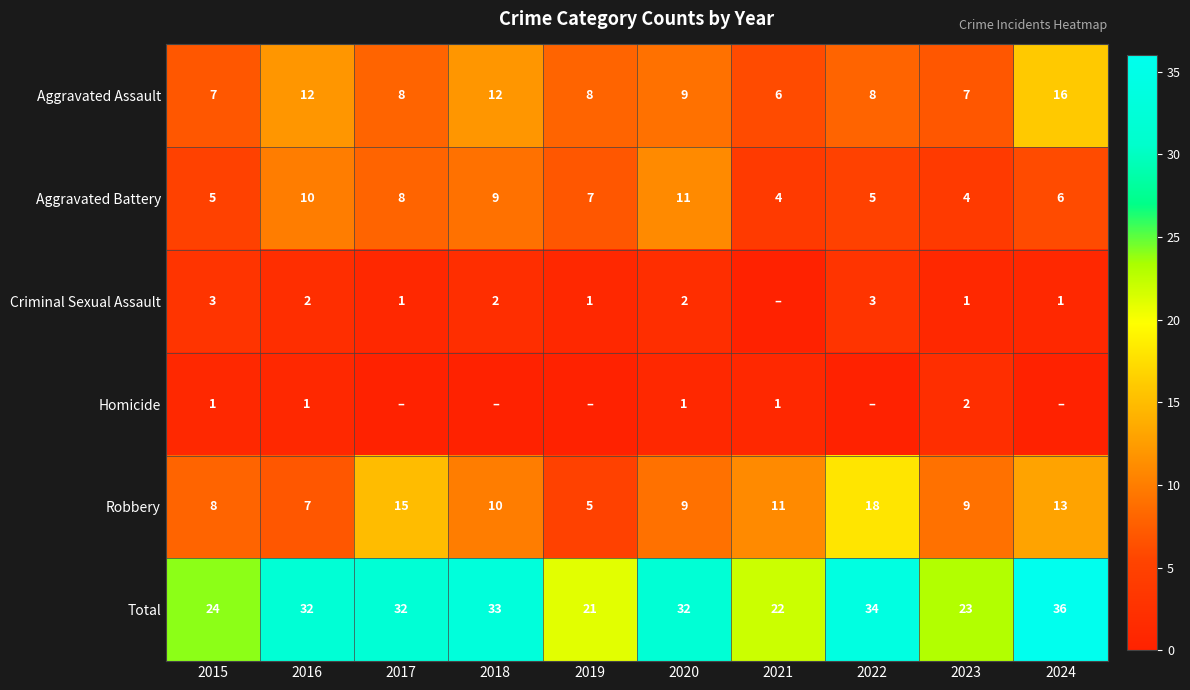

At which label is Aggravated Battery closest to 7?

2019